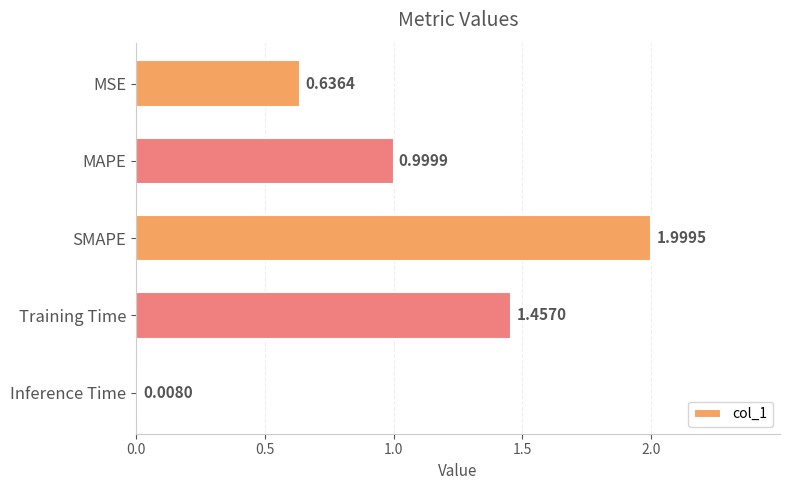

What is the label of the 4th bar from the bottom?

MAPE